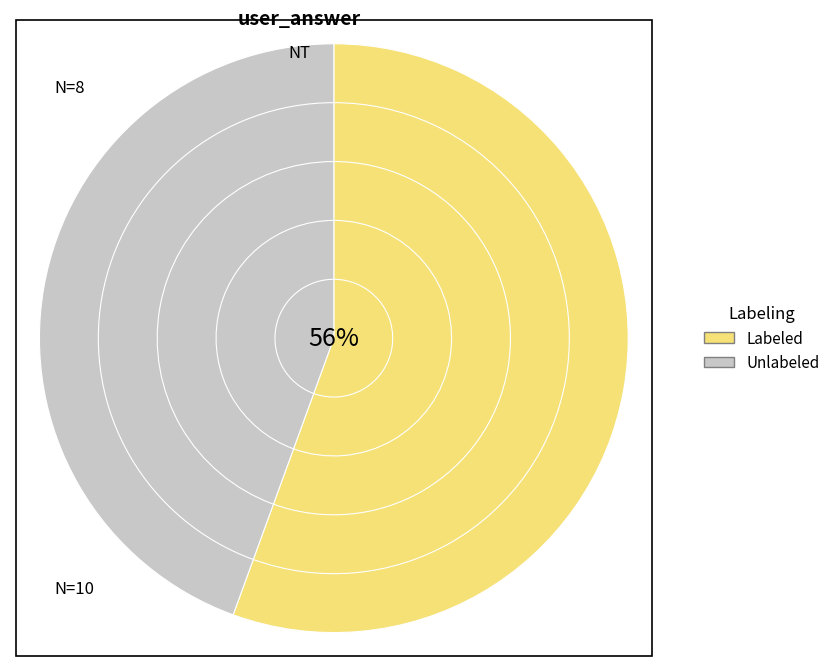

To the nearest percent, what is the average slice percentage?

50%